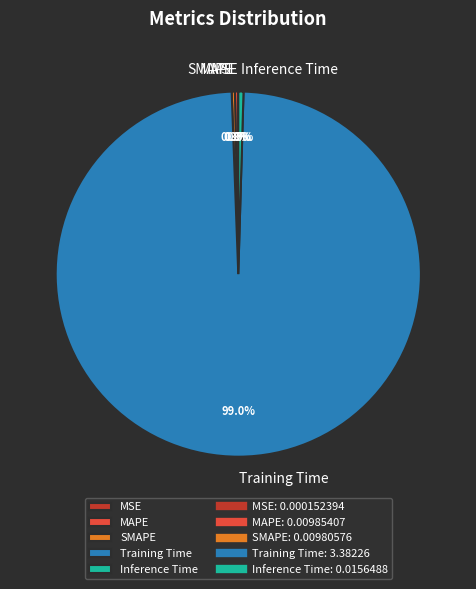

What is the largest slice in the pie chart?

Training Time